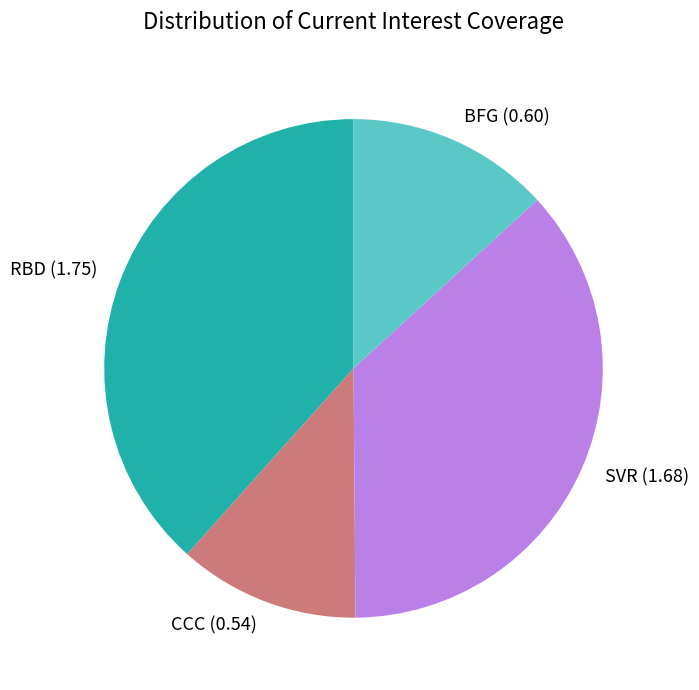

Does any single category account for the majority?

No